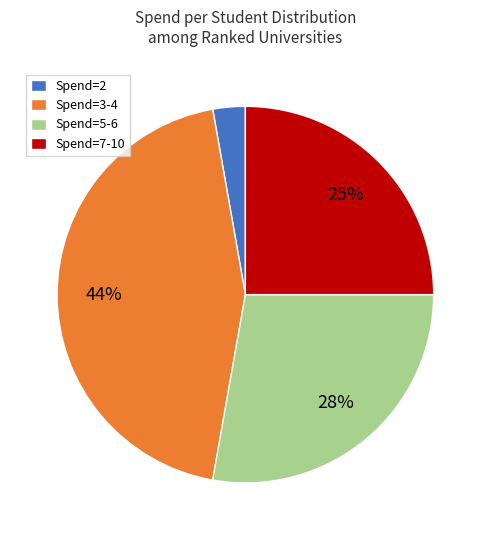

The Spend=2 slice represents 11% of the pie. True or false?

False